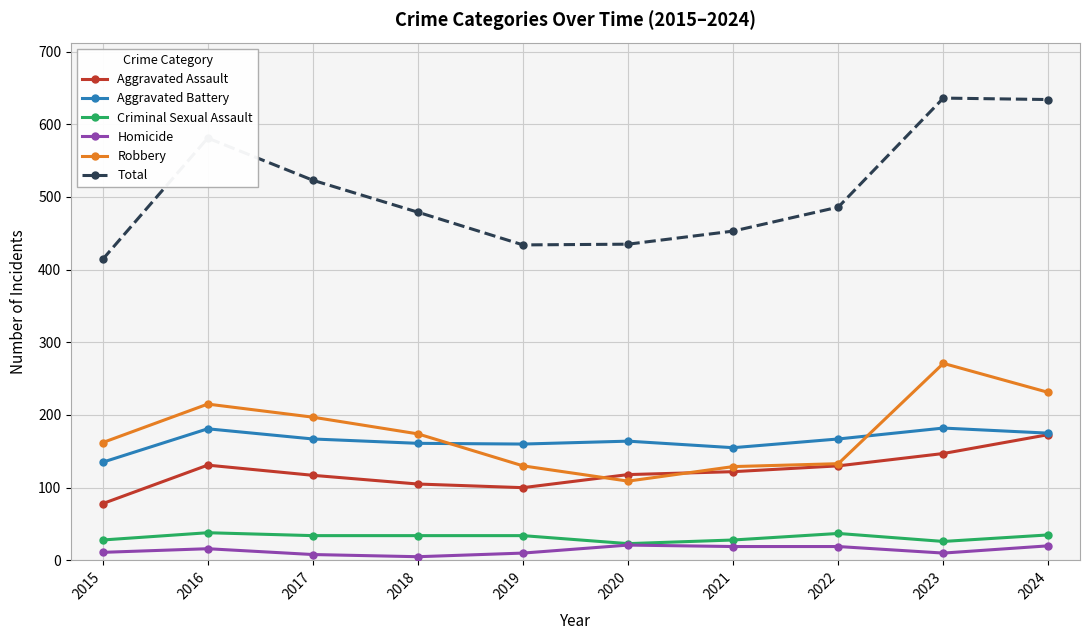

True or false: Criminal Sexual Assault and Aggravated Assault intersect in this chart.

False